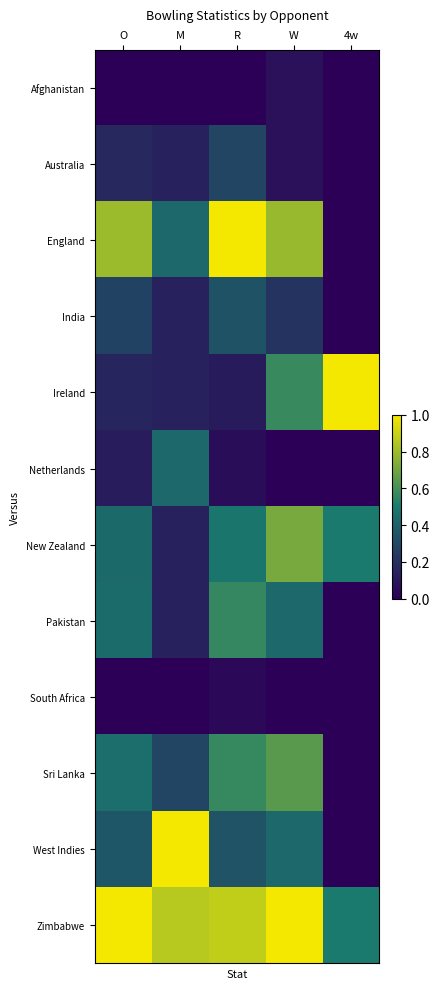

What is the difference between the highest and lowest values at R?

1.0